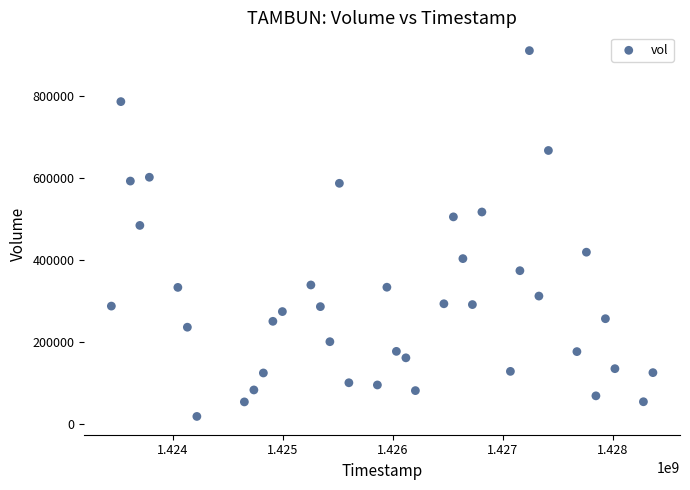

What Y value in the scatter plot is closest to 464200?

484000